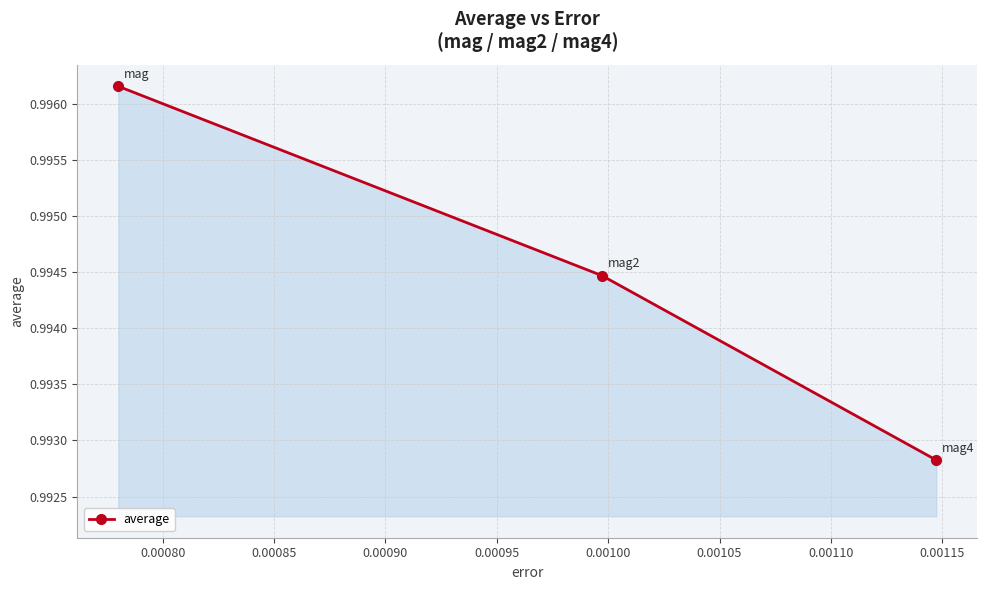

What is the sum of all values?

3.0